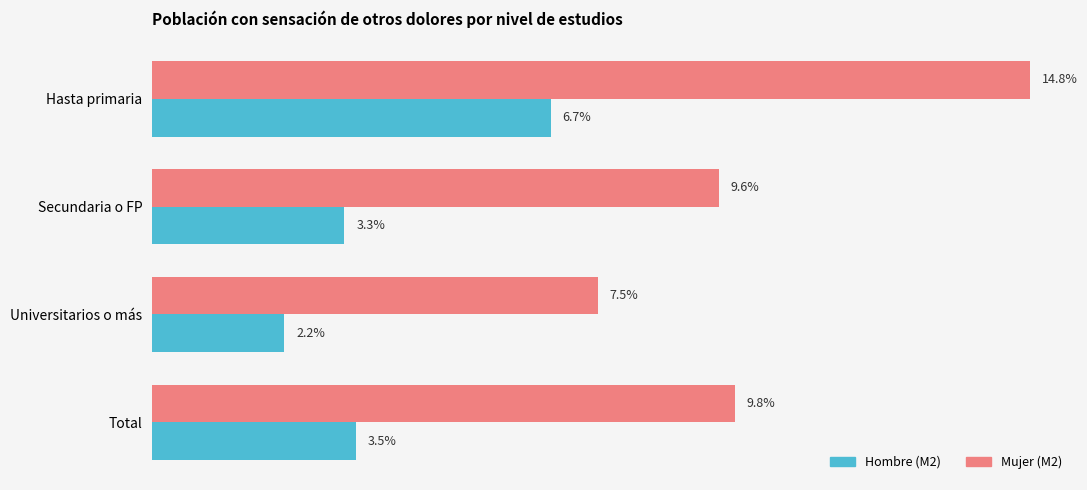

What are all the series names shown in the legend?

Hombre (M2), Mujer (M2)